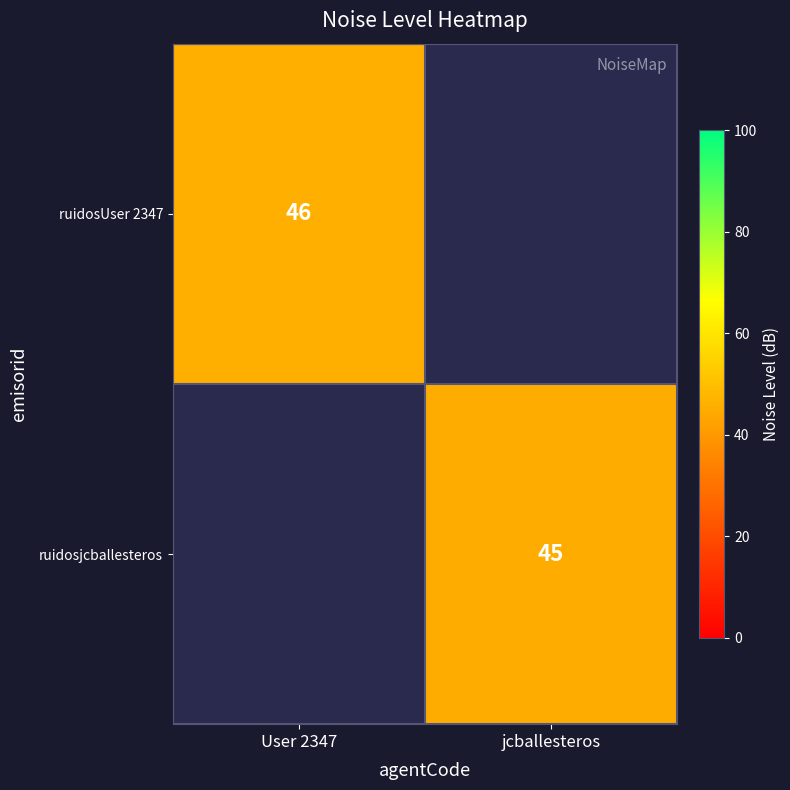

The value of ruidosjcballesteros at jcballesteros is 45. True or false?

True